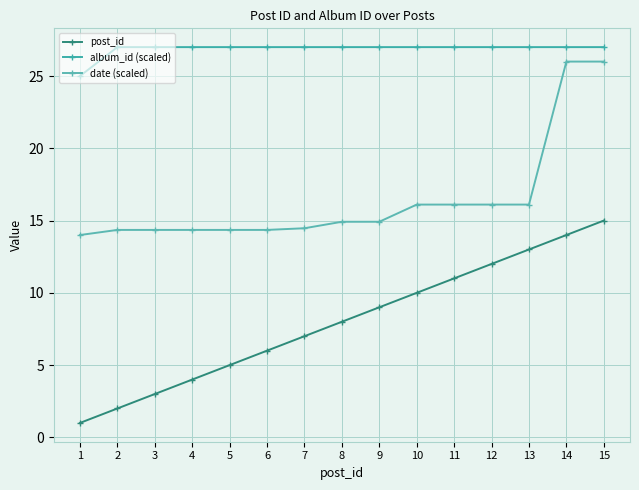

Reading right to left, list all the values displayed in this chart.

post_id: 15.0	14.0	13.0	12.0	11.0	10.0	9.0	8.0	7.0	6.0	5.0	4.0	3.0	2.0	1.0
album_id (scaled): 27.0	27.0	27.0	27.0	27.0	27.0	27.0	27.0	27.0	27.0	27.0	27.0	27.0	27.0	25.0
date (scaled): 26.0	26.0	16.1	16.1	16.1	16.1	14.9	14.9	14.5	14.4	14.4	14.4	14.4	14.4	14.0